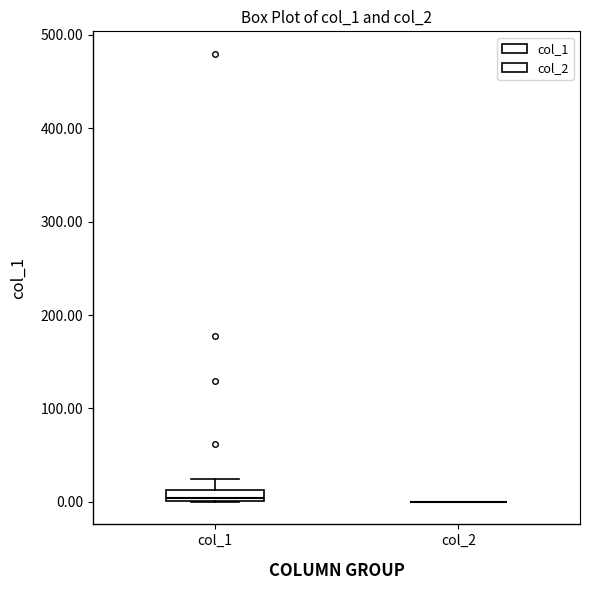

Comparing the boxes themselves (not the whiskers), which one is the tallest?

col_1